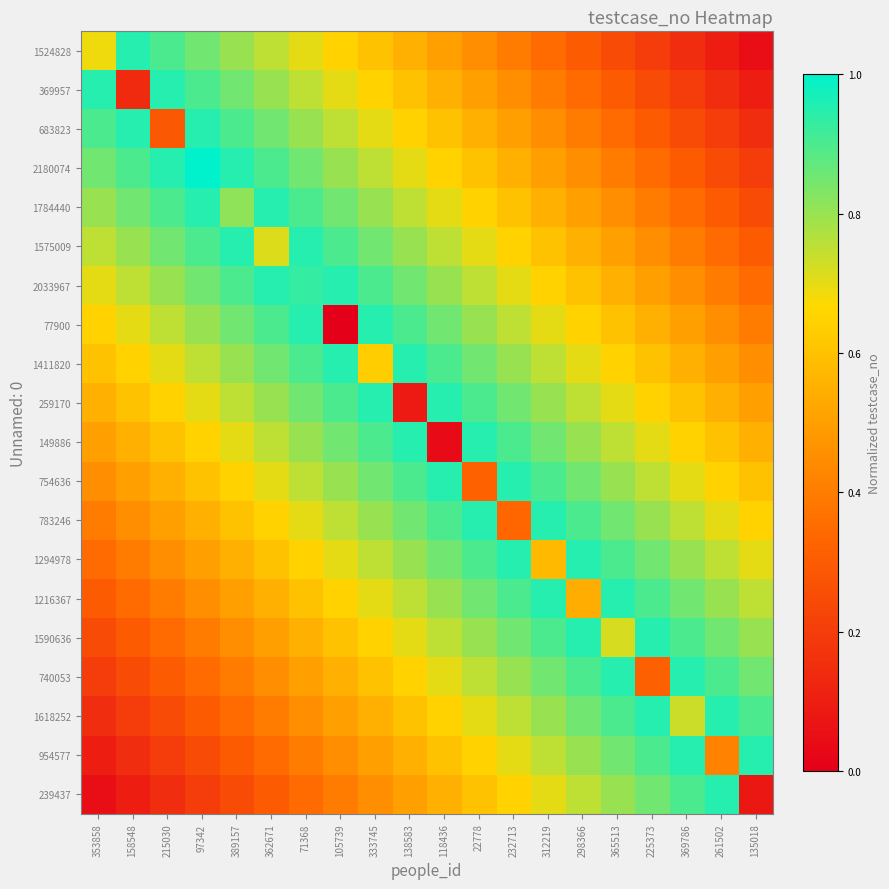

List the series in order of their peak value, lowest first.

1524828, 369957, 683823, 1784440, 1575009, 2033967, 77900, 1411820, 259170, 149886, 754636, 783246, 1294978, 1216367, 1590636, 740053, 1618252, 954577, 239437, 2180074